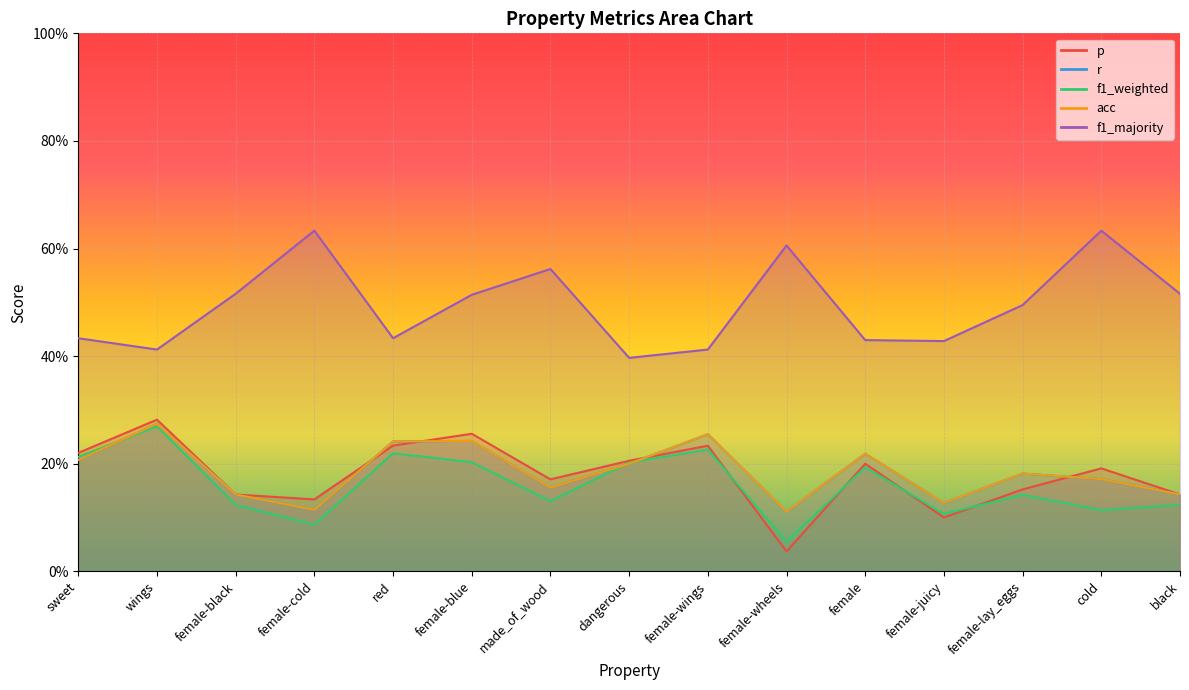

Which series has the widest spread of values?

p